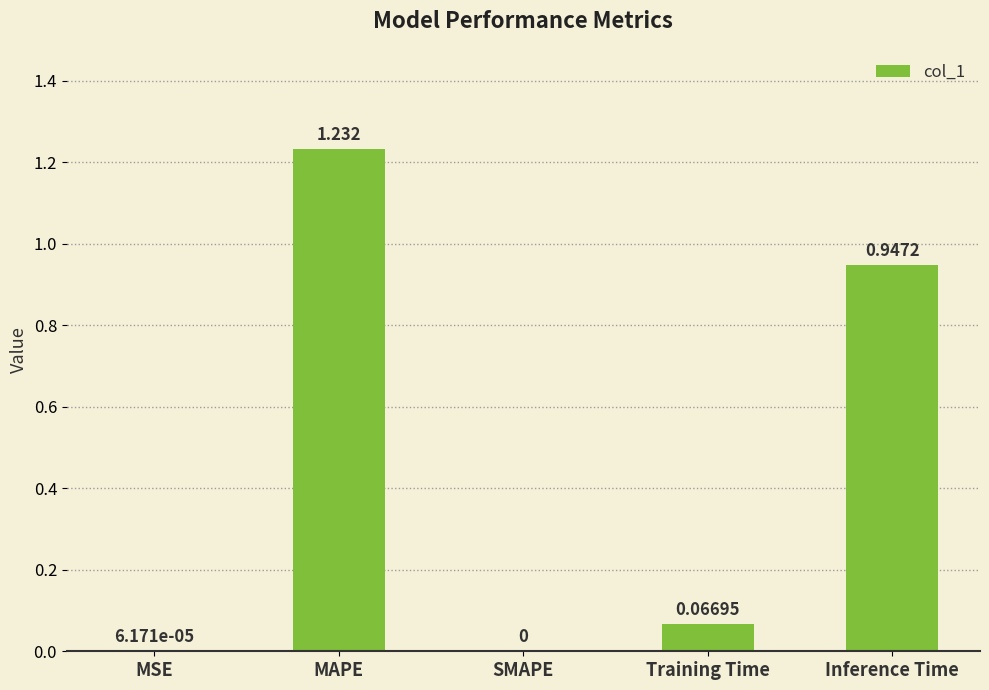

Between Training Time and SMAPE, which is larger?

Training Time